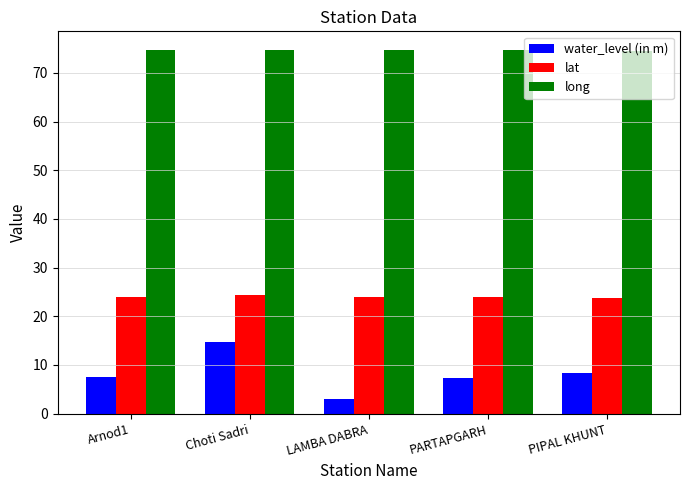

What is the sum of the water_level (in m) values at Choti Sadri and PIPAL KHUNT?

23.0